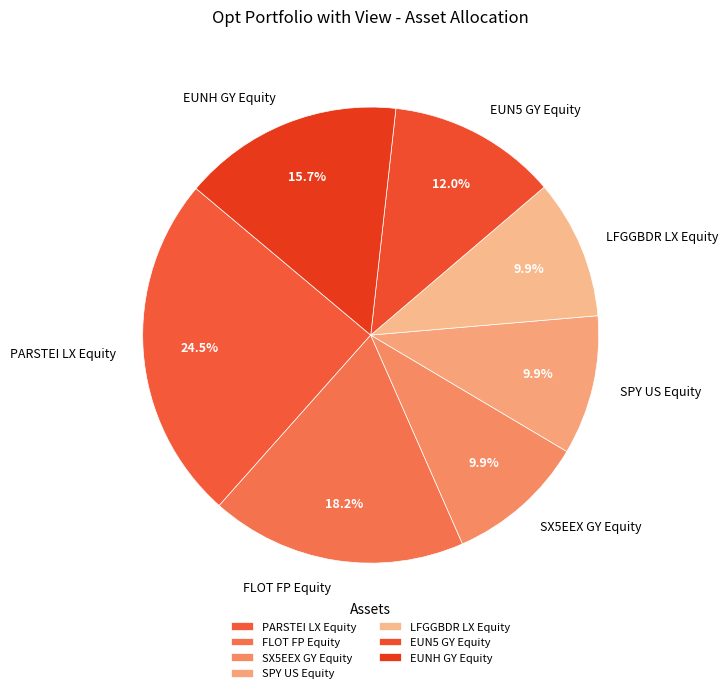

Which category has the biggest portion of the pie?

PARSTEI LX Equity